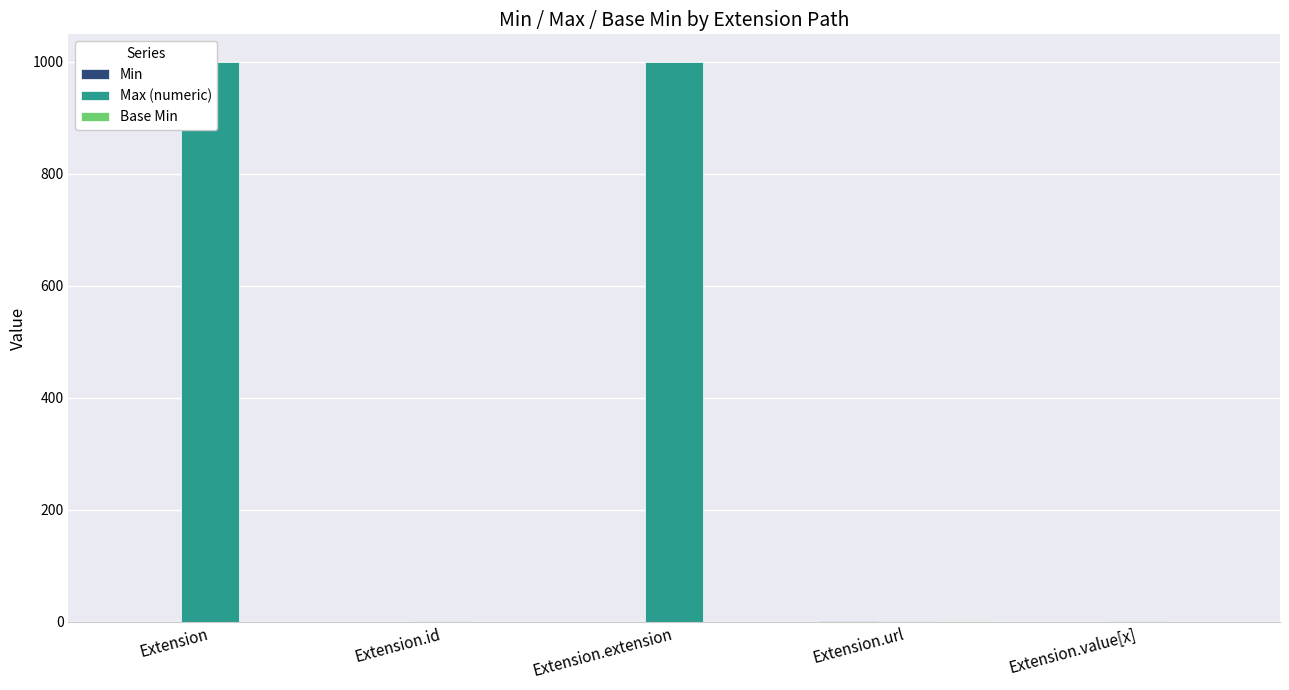

Is it true that Min equals 1 at Extension.id?

False